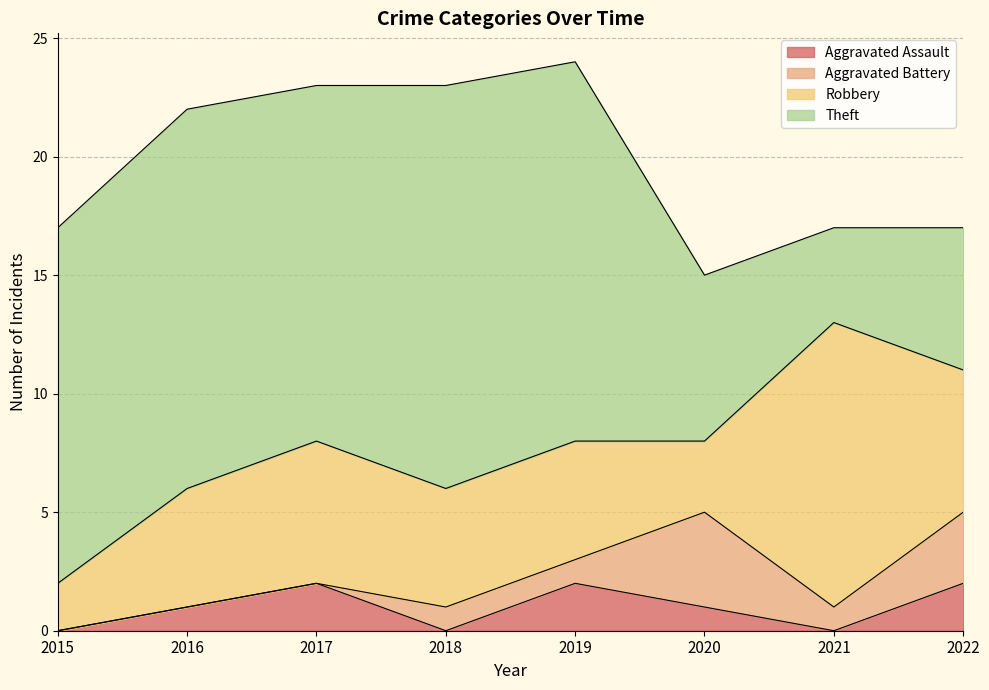

At 2020, list the series in order from smallest to largest.

Aggravated Assault, Robbery, Aggravated Battery, Theft